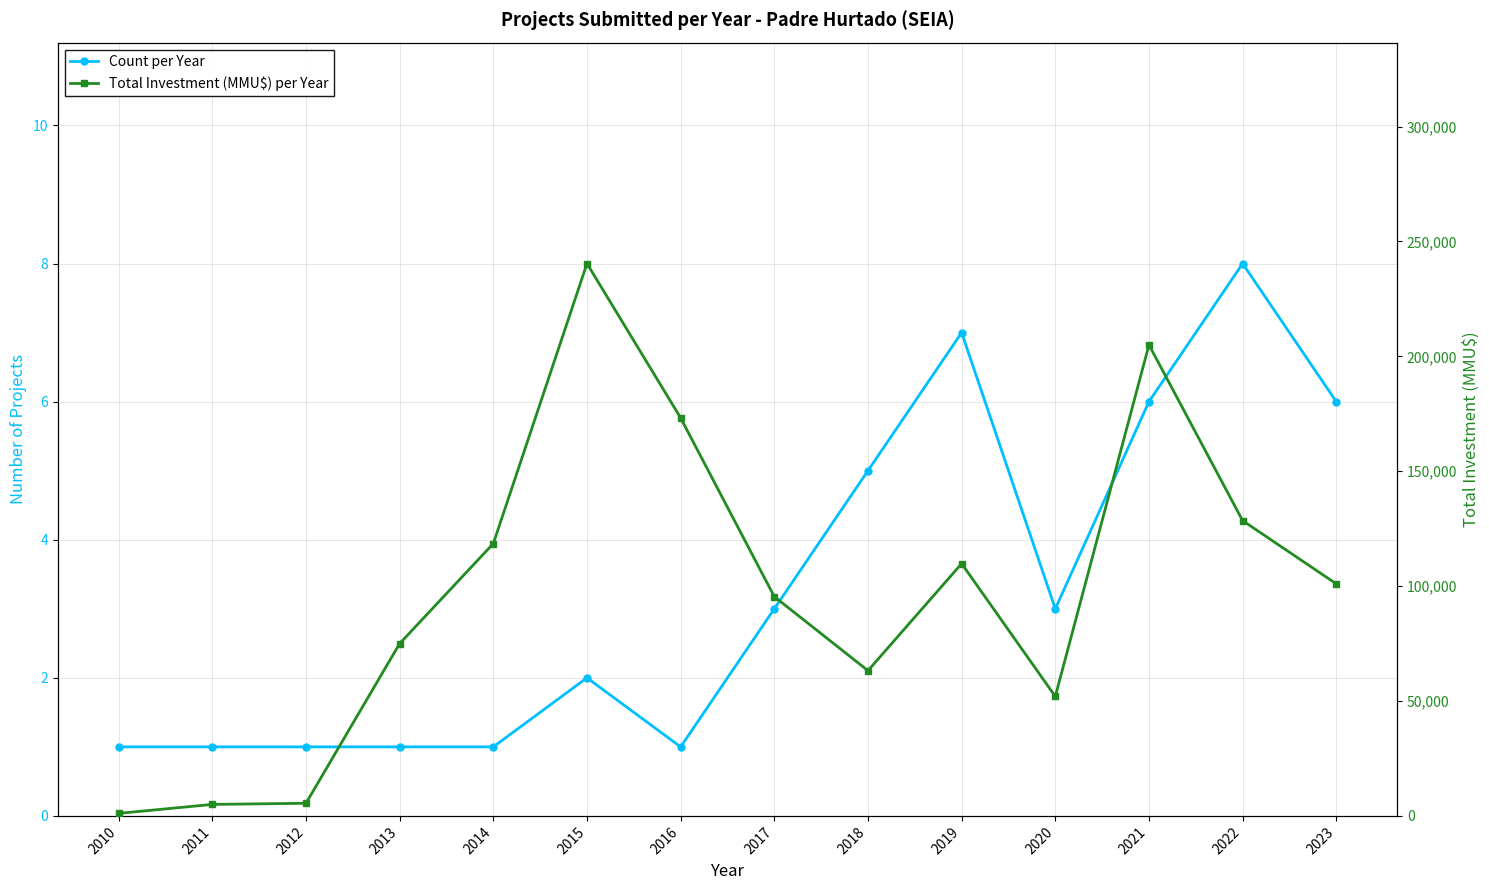

What is the sum of all Count per Year values?

46